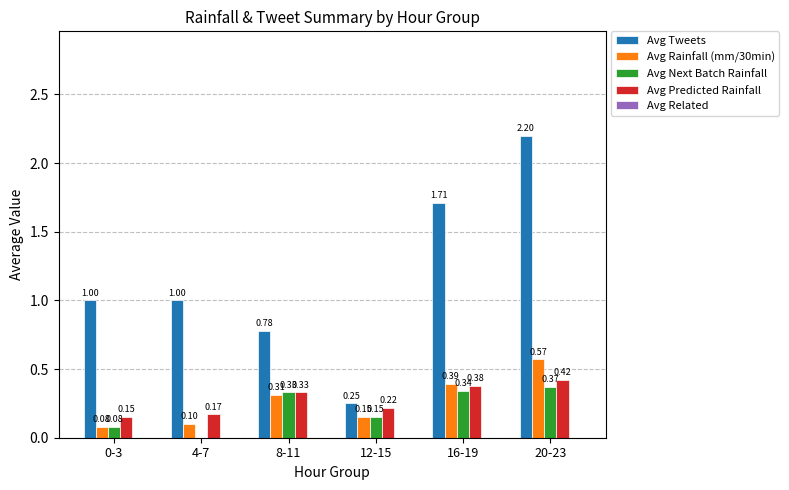

At which category is the sum across all series the highest?

20-23